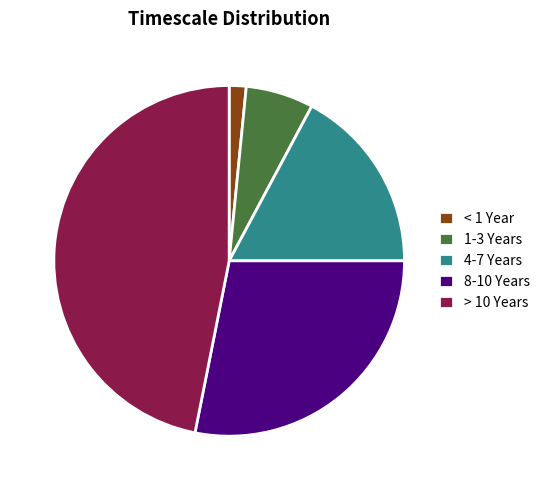

How many segments does this pie chart have?

5